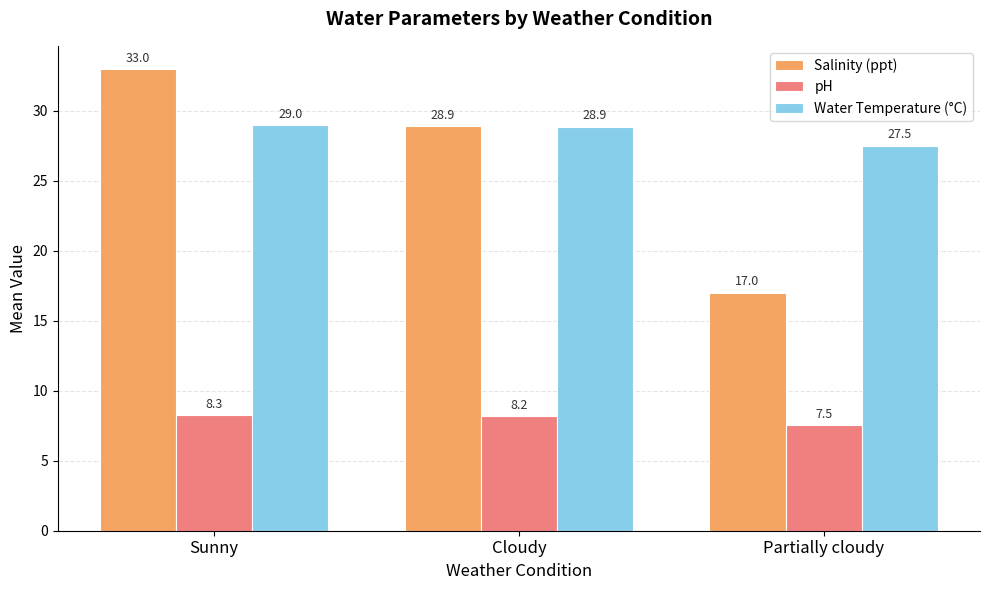

Are the bars grouped side by side (vs. stacked)?

Yes